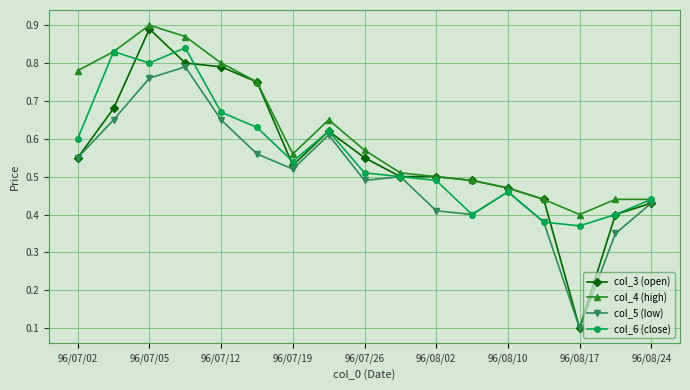

At how many categories does at least one series exceed 0?

17